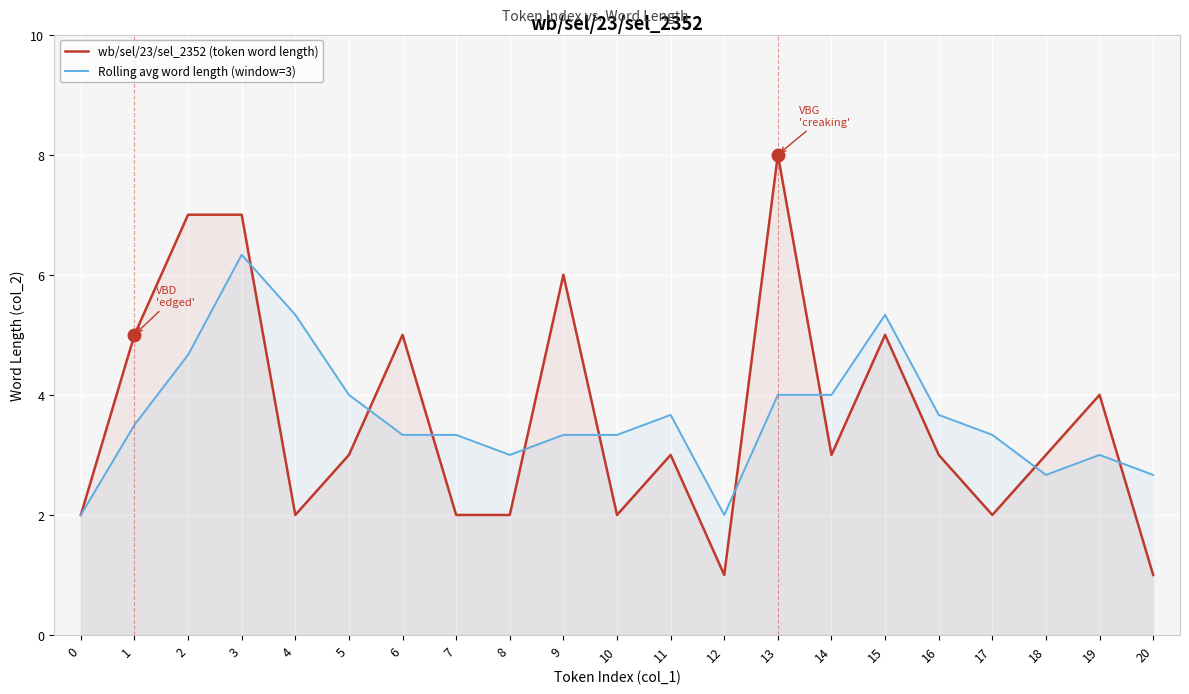

What are all the series names shown in the legend?

wb/sel/23/sel_2352 (token word length), Rolling avg word length (window=3)